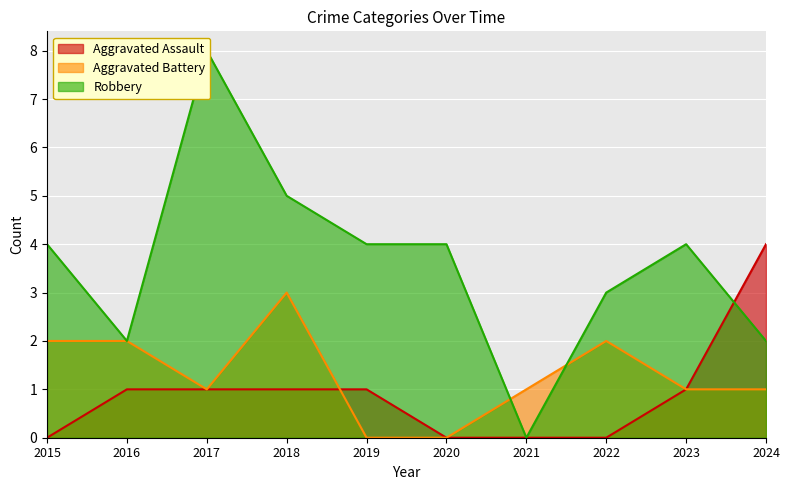

True or false: Robbery has a value of 3 at 2016.

False